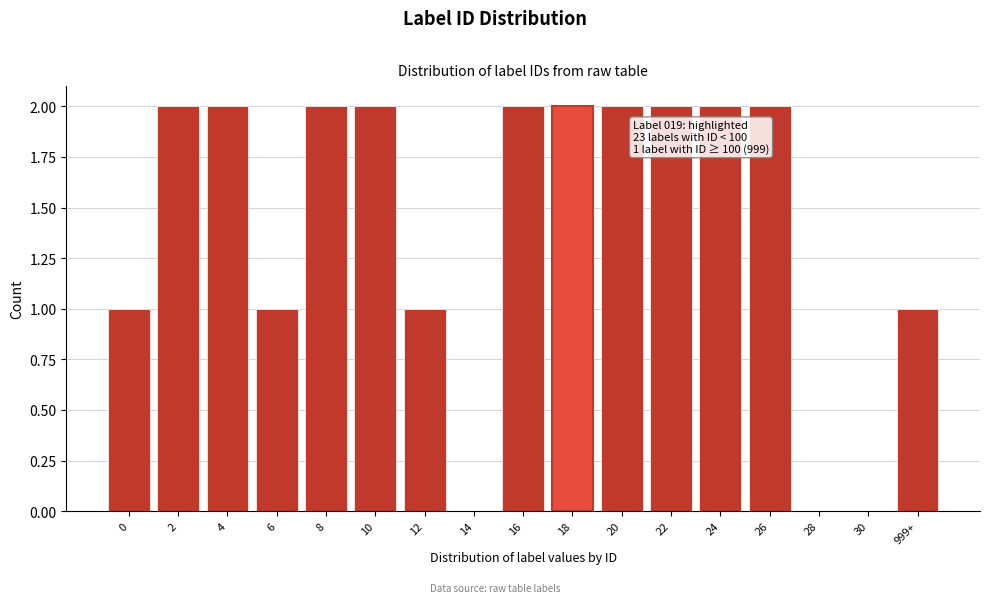

Reading left to right, extract all data points from this chart.

0=1	2=2	4=2	6=1	8=2	10=2	12=1	14=0	16=2	18=2	20=2	22=2	24=2	26=2	28=0	30=0	999+=1